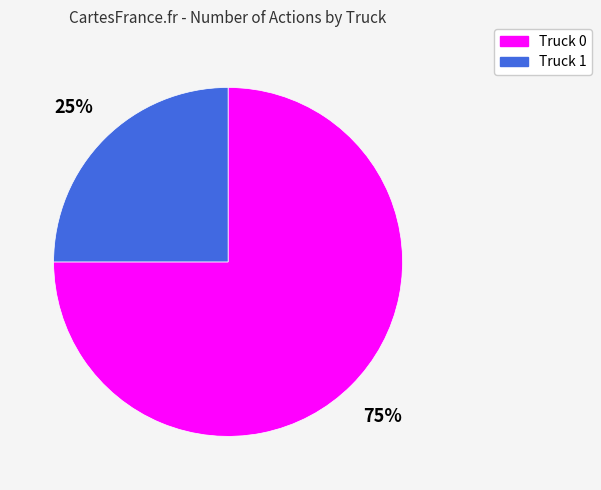

How many segments does this pie chart have?

2